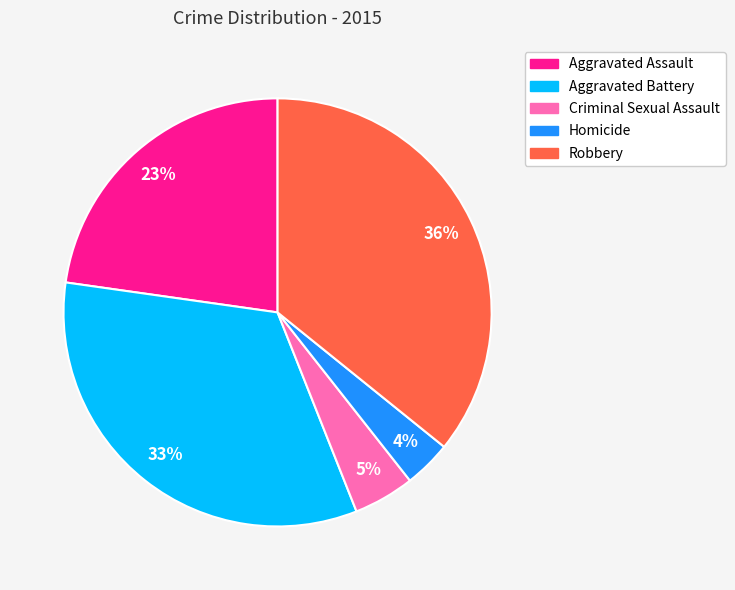

To the nearest percent, what is the difference between the largest and smallest slice percentages?

32%